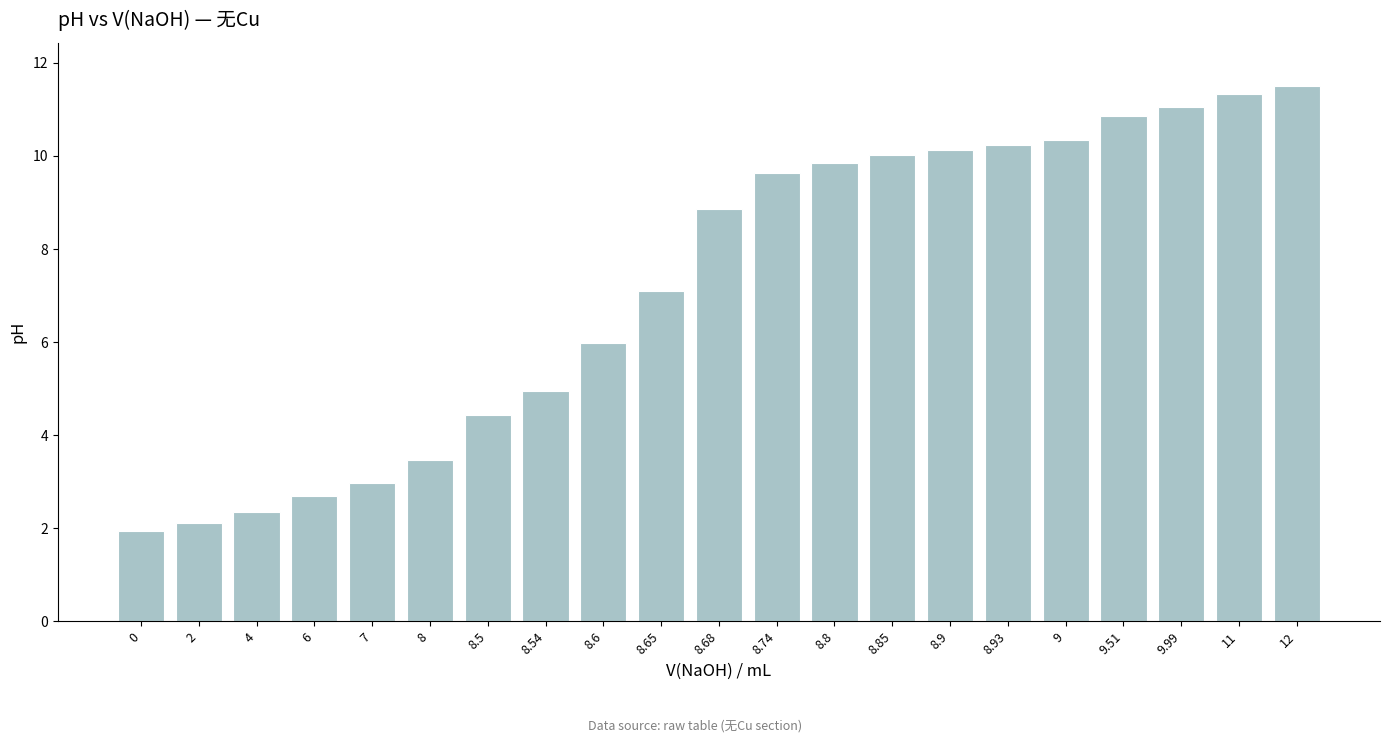

How many distinct data groups are displayed?

1